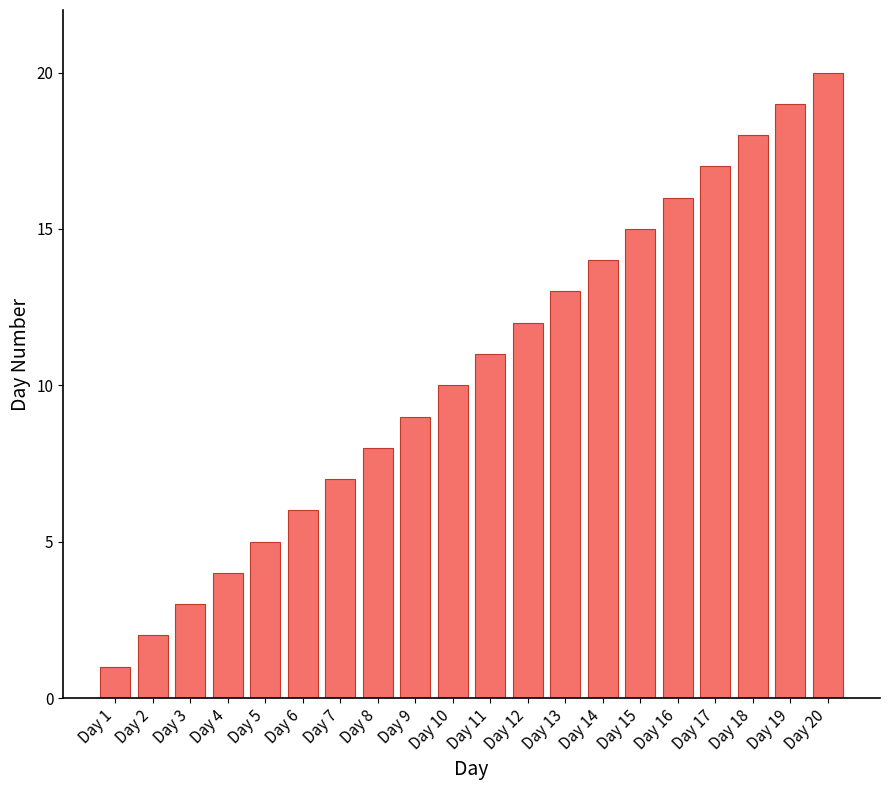

What is the value of the 1st bar from the left?

1